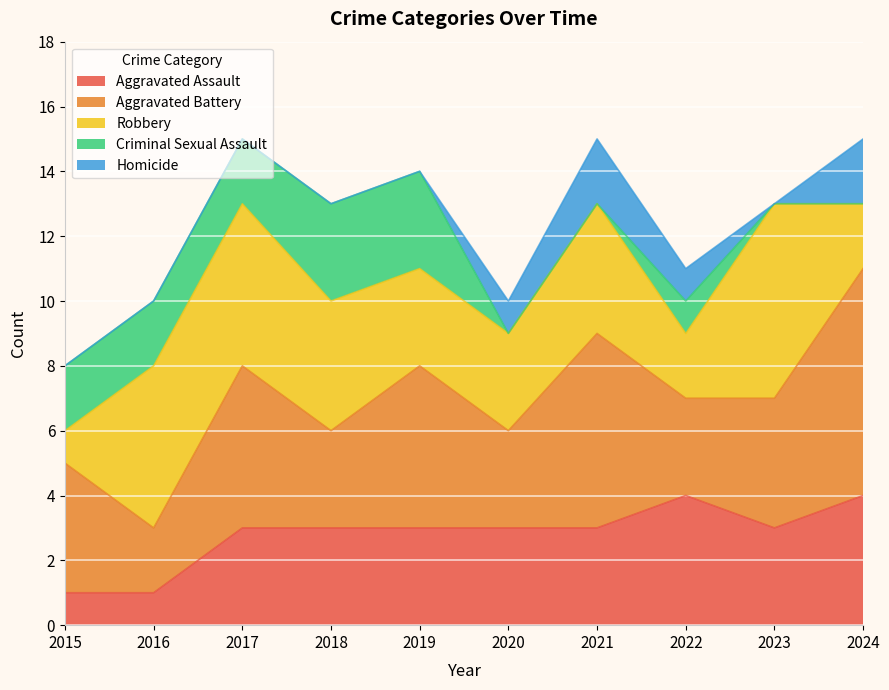

List the series in order of their peak value, lowest first.

Homicide, Criminal Sexual Assault, Aggravated Assault, Robbery, Aggravated Battery